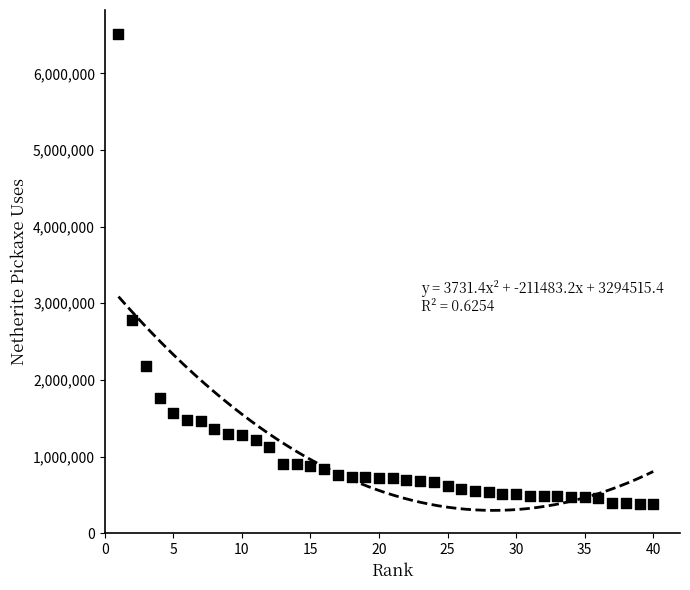

What is the range of X values (max minus min)?

39